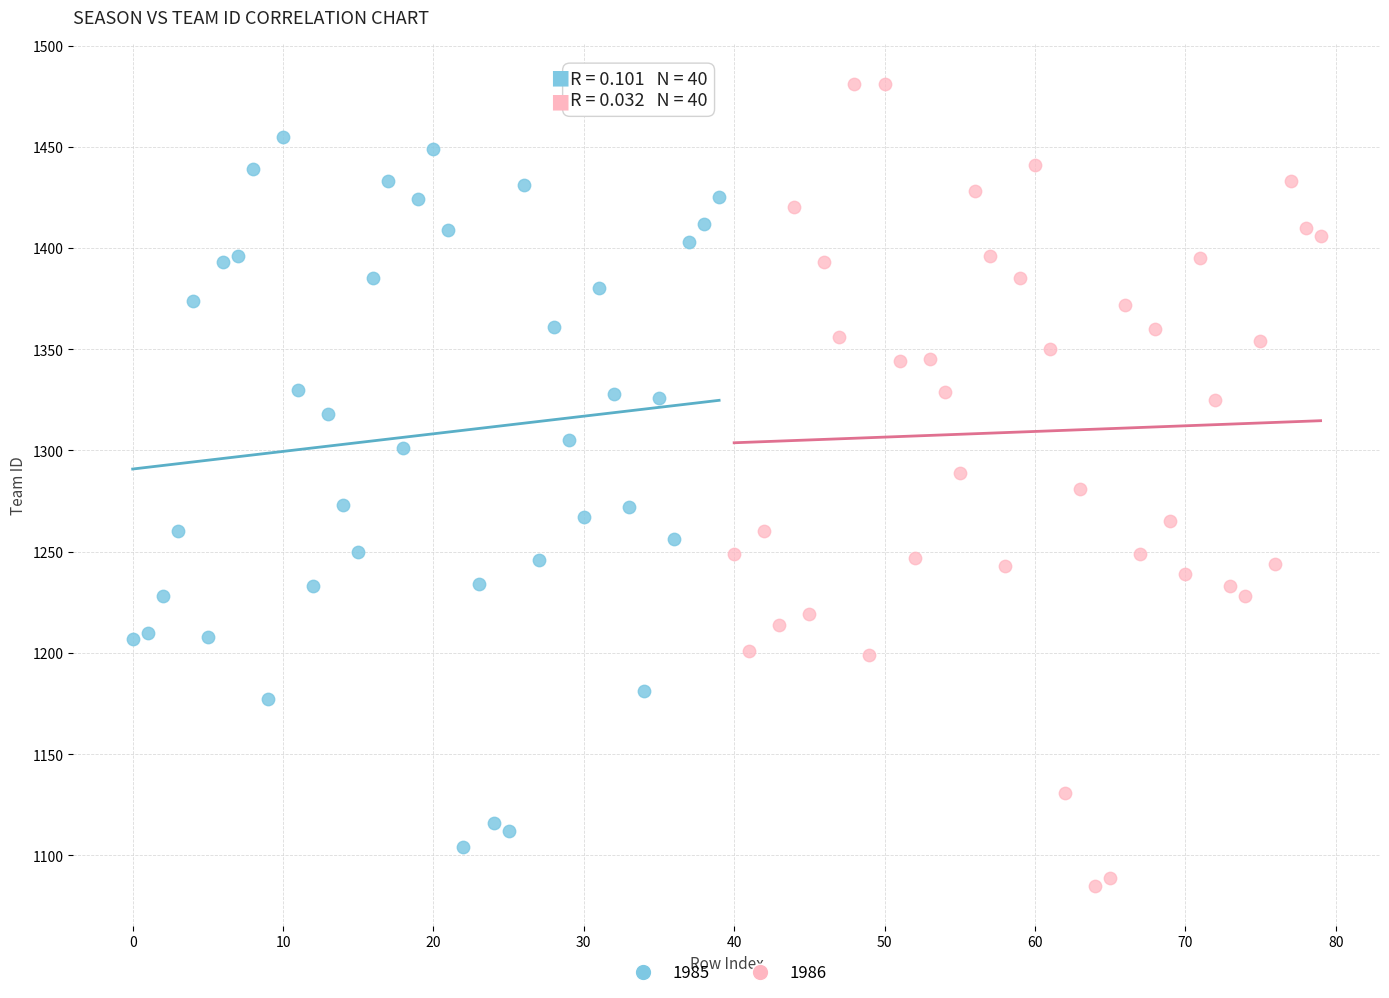

Which series has the largest Y range (max minus min)?

1986